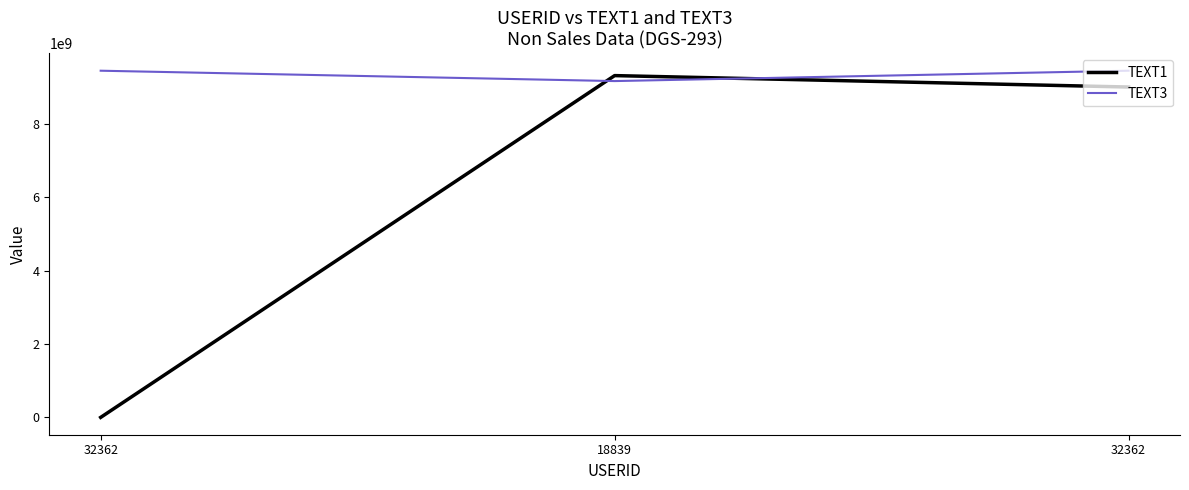

What is the approximate value of TEXT1 at 32362, to the nearest 10?

9003982020